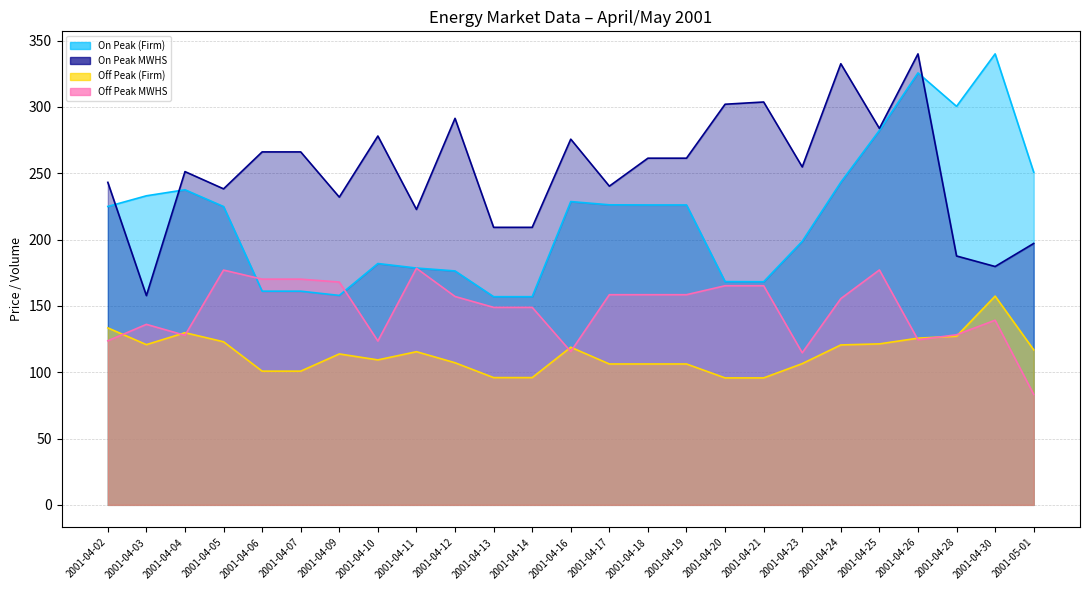

The value of On Peak (Firm) at 2001-04-17 is 226.2. True or false?

True